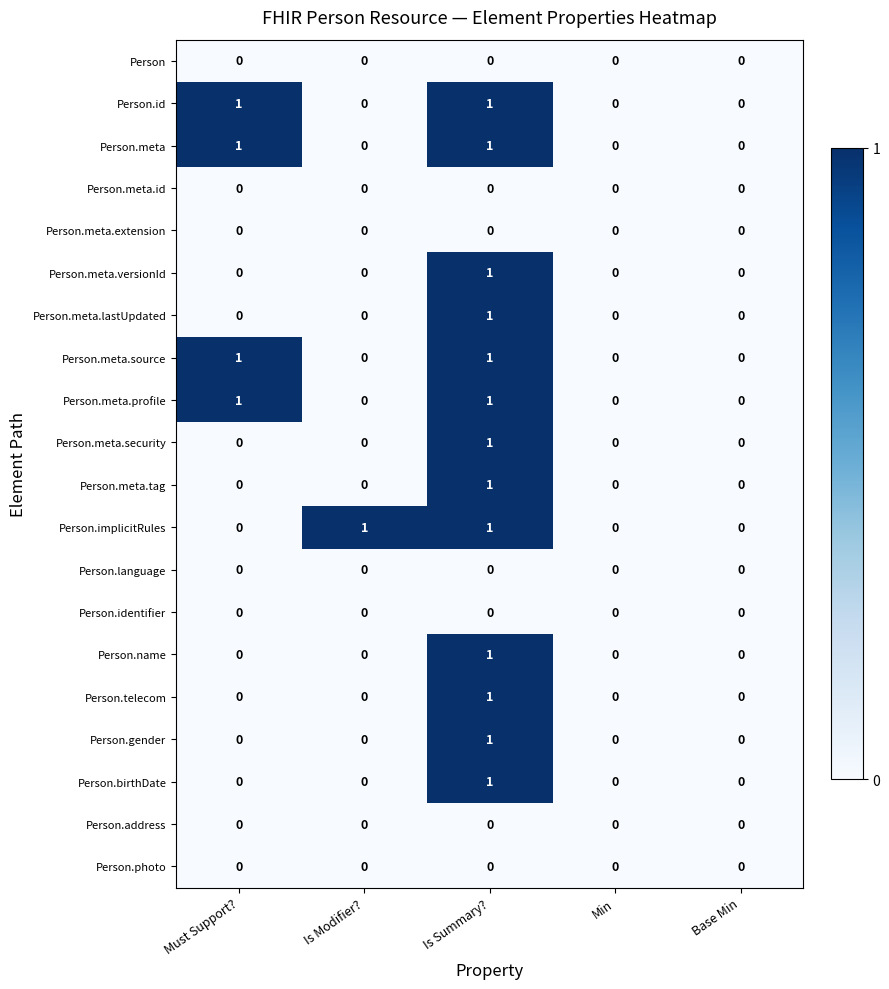

How many Person.gender values are between 0 and 1?

5